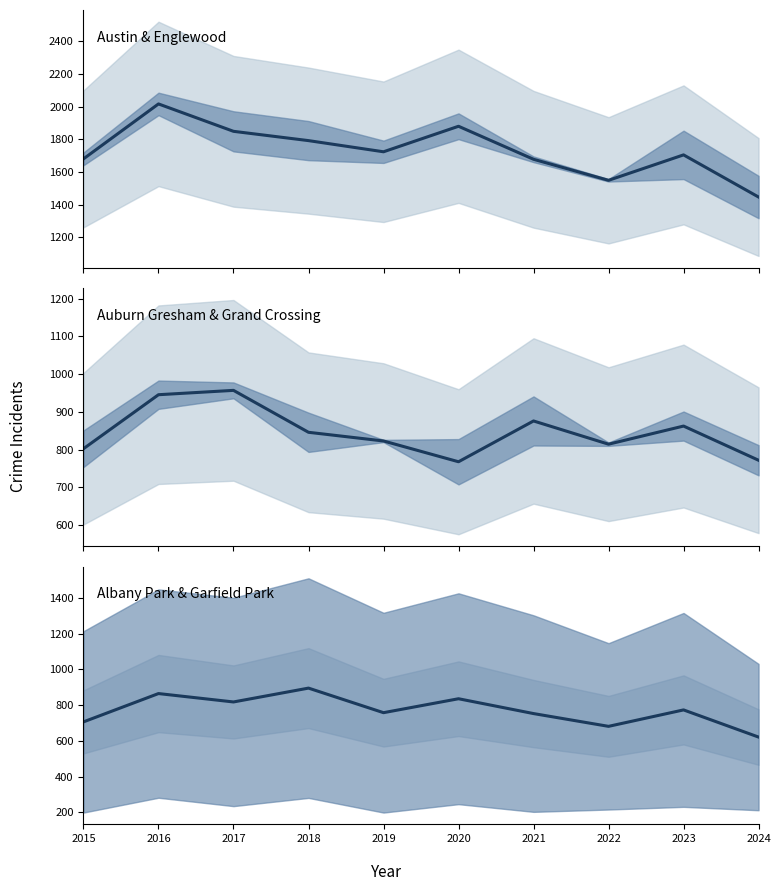

What are all the series names shown in the legend?

Austin/Englewood mean, Auburn Gresham/Grand Crossing mean, Albany Park/Garfield Park mean